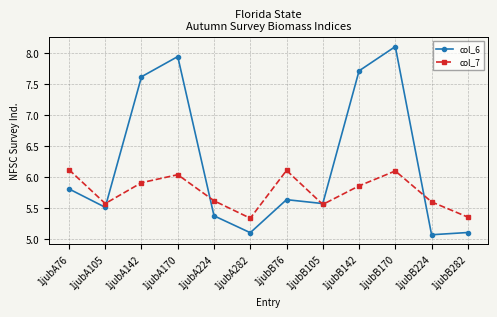

Which series has the widest spread of values?

col_6